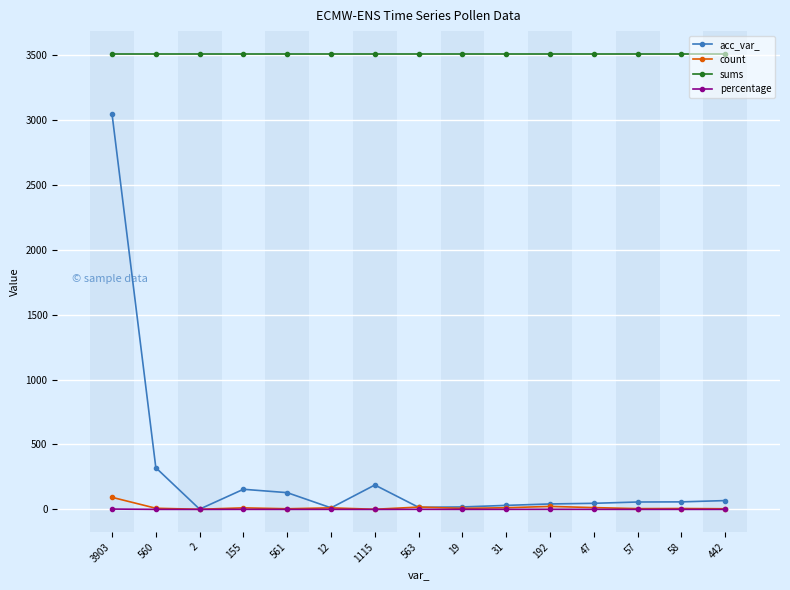

How many lines are shown in the chart?

4